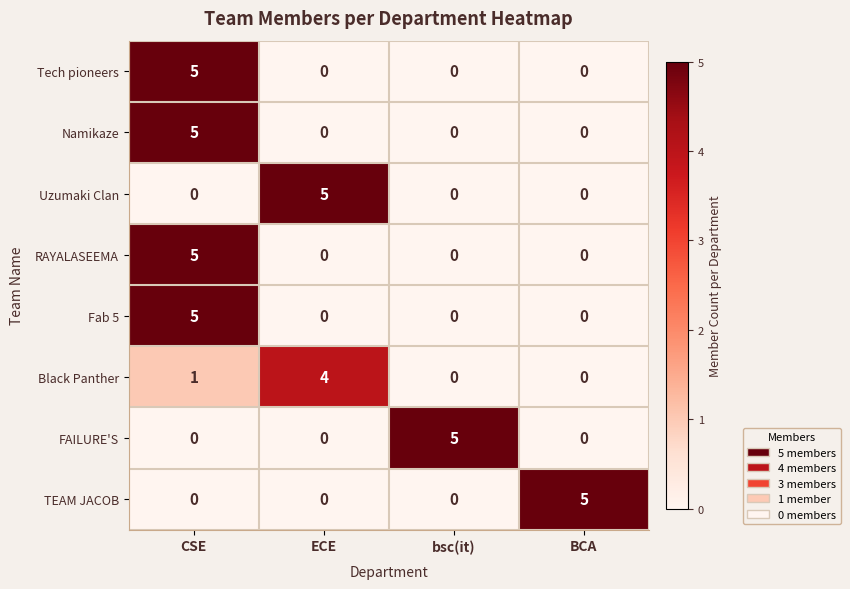

What is the sum of the Uzumaki Clan values at ECE and BCA?

5